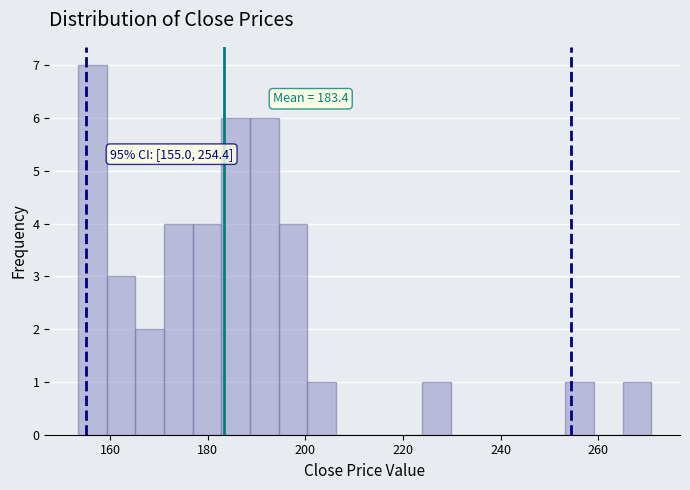

Around what value on the x-axis is the tallest bar? Give the approximate position of its centre, as read against the axis.

156